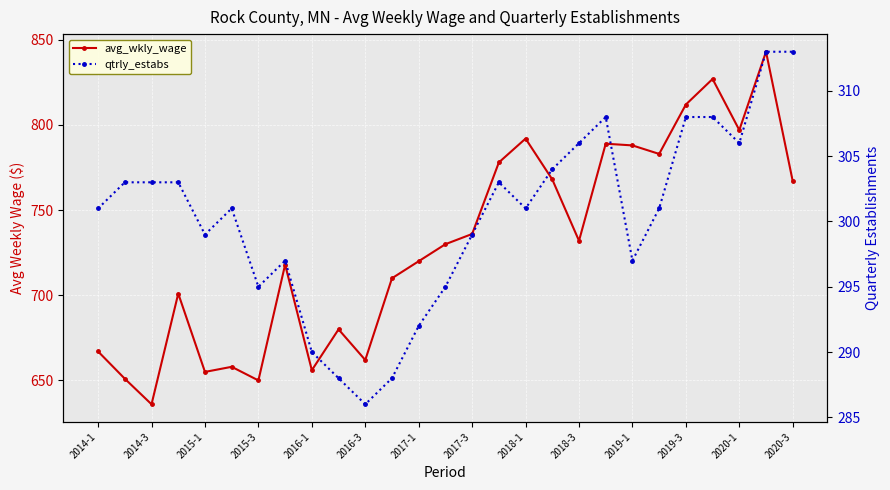

What is the difference between the second highest and minimum values in the qtrly_estabs series?

27